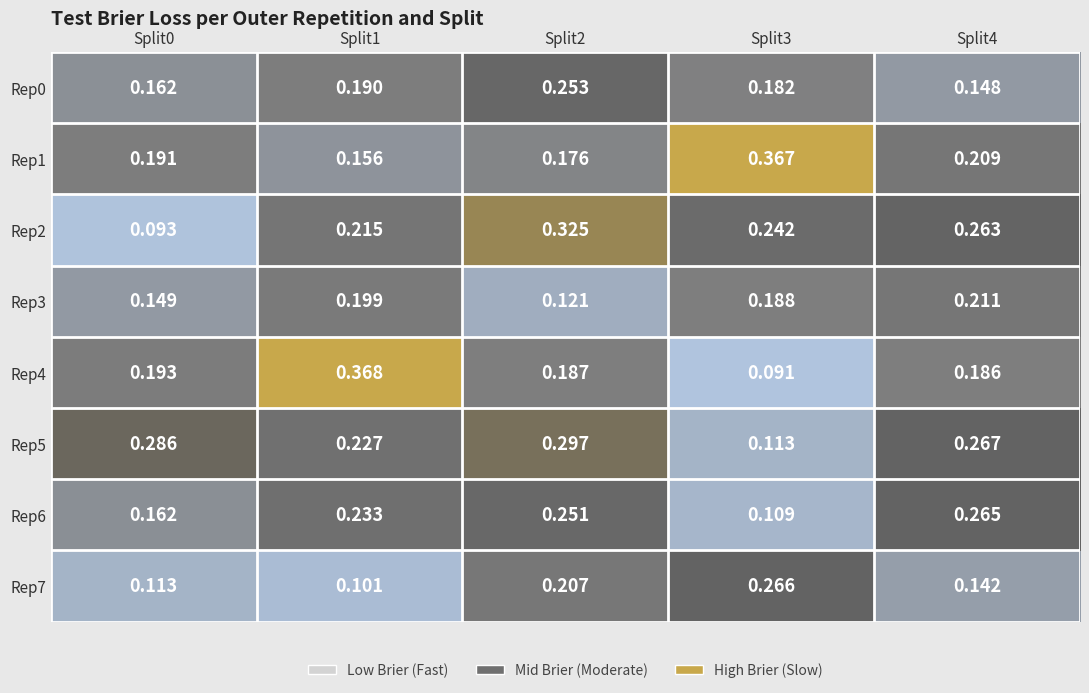

Is the value of Rep2 at Split1 greater than the value of Rep3 at Split3?

Yes